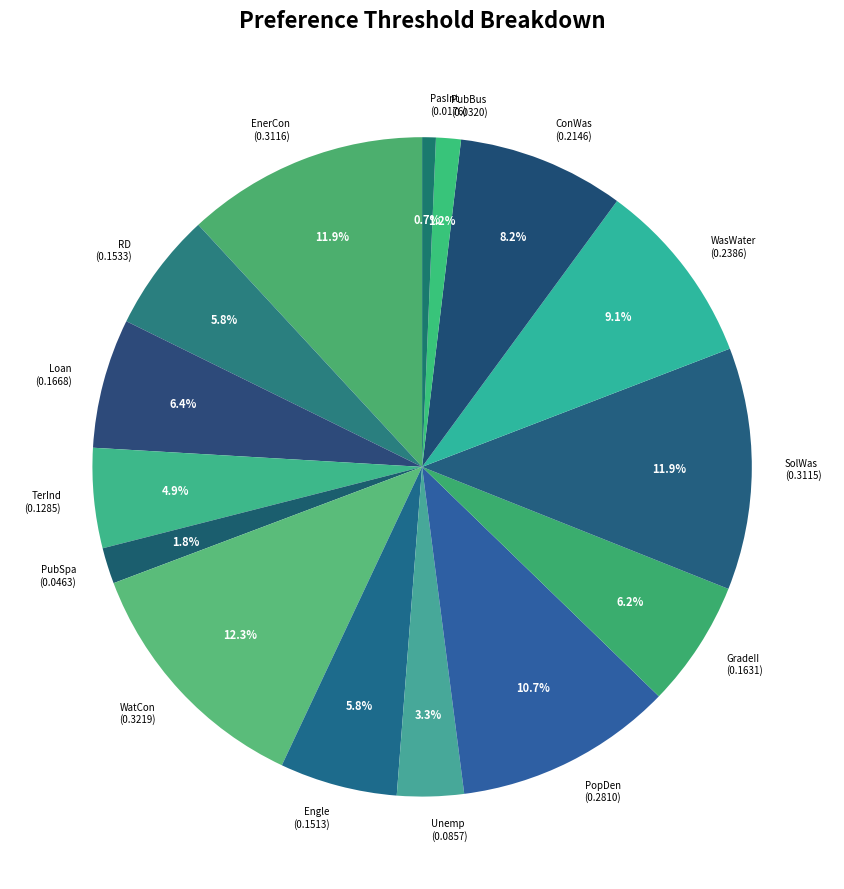

Does EnerCon represent more than half of the total?

No